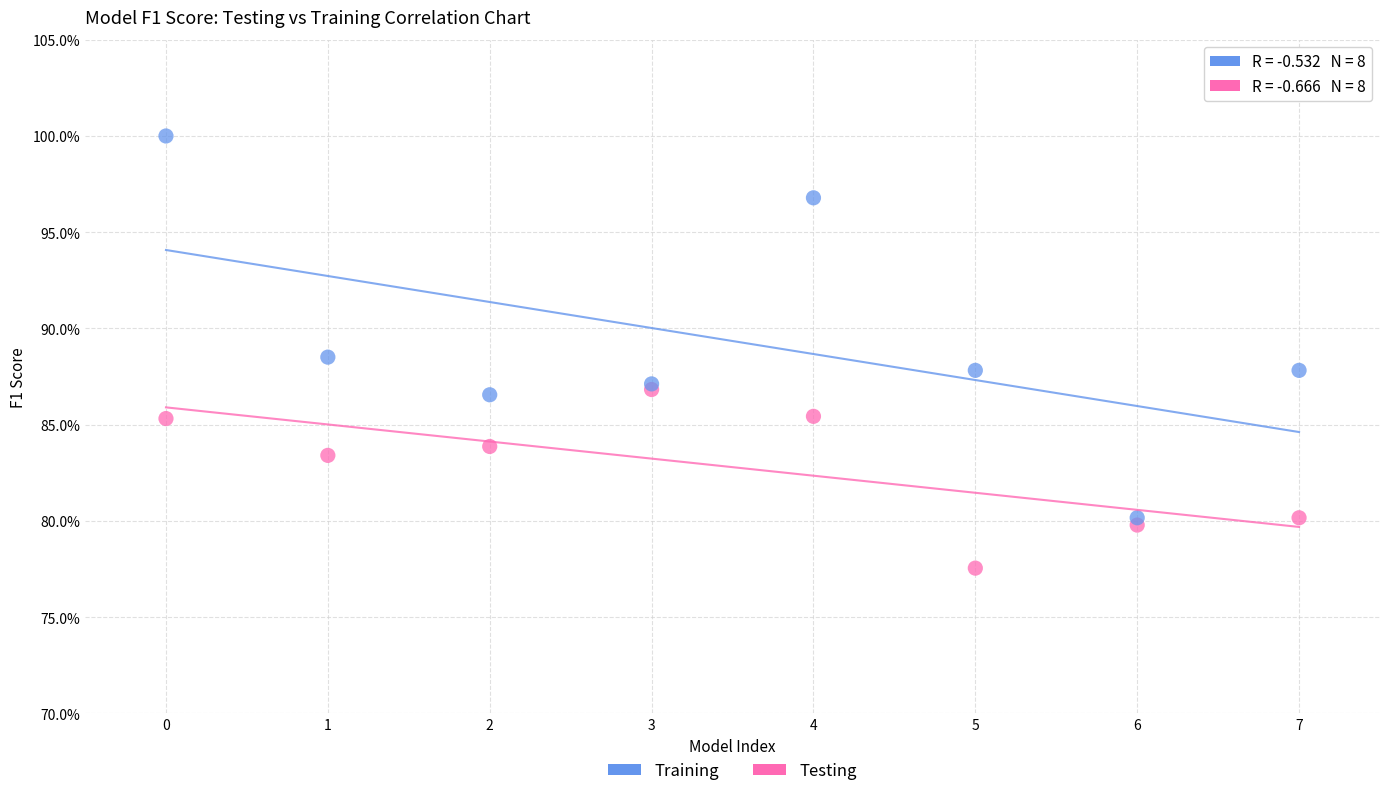

Which series contains the highest Y value?

Training